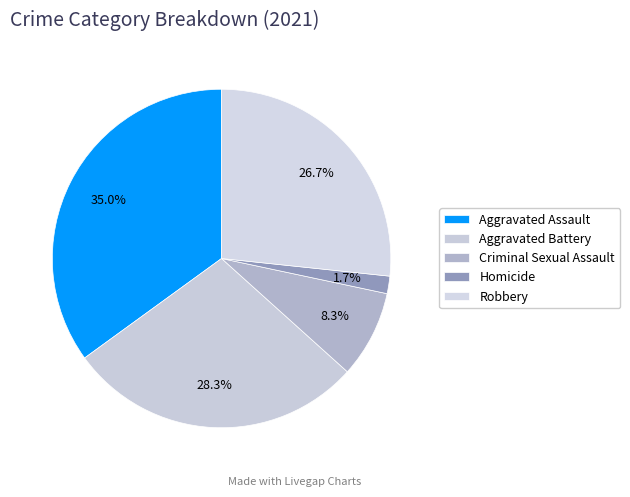

Does Aggravated Assault represent more than half of the total?

No